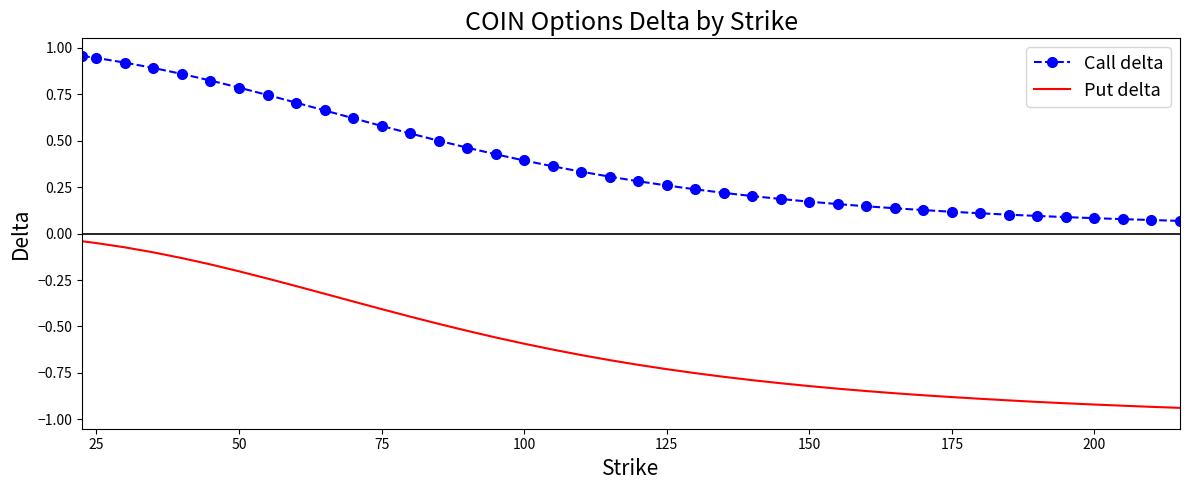

Rank the series by their average value, from lowest to highest.

Put delta, Call delta